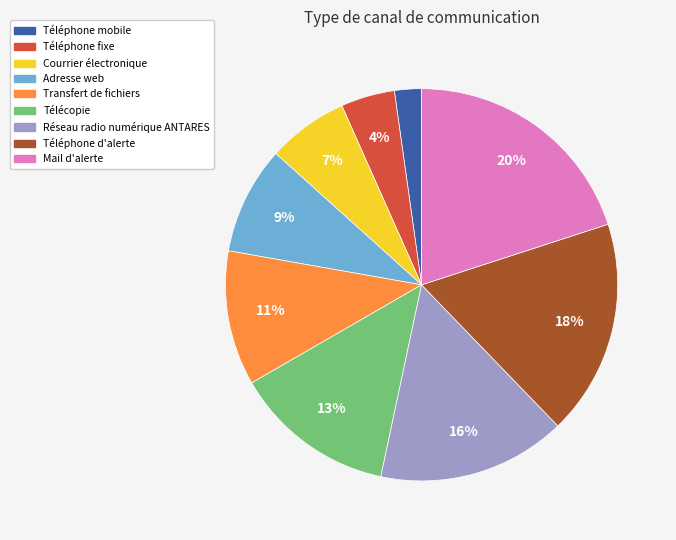

To the nearest percent, what portion does Téléphone fixe represent?

4%